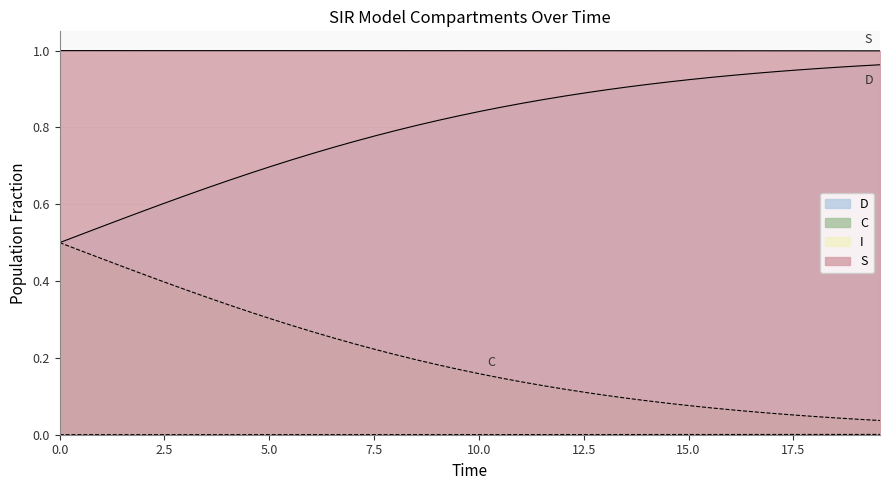

Does the chart have visible grid lines?

Yes